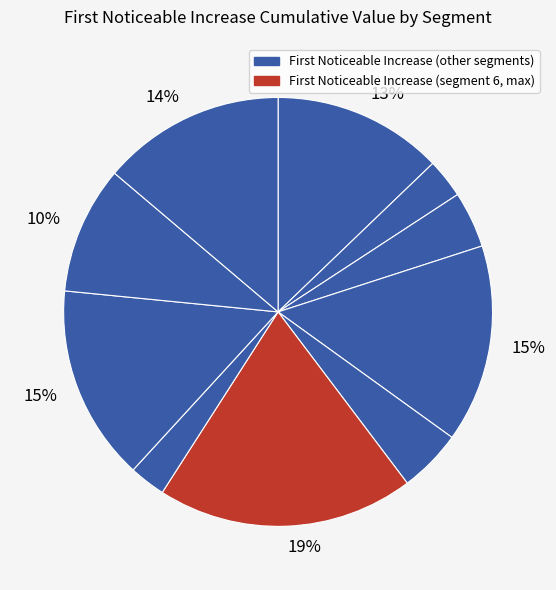

To the nearest percent, what is the average slice percentage?

10%